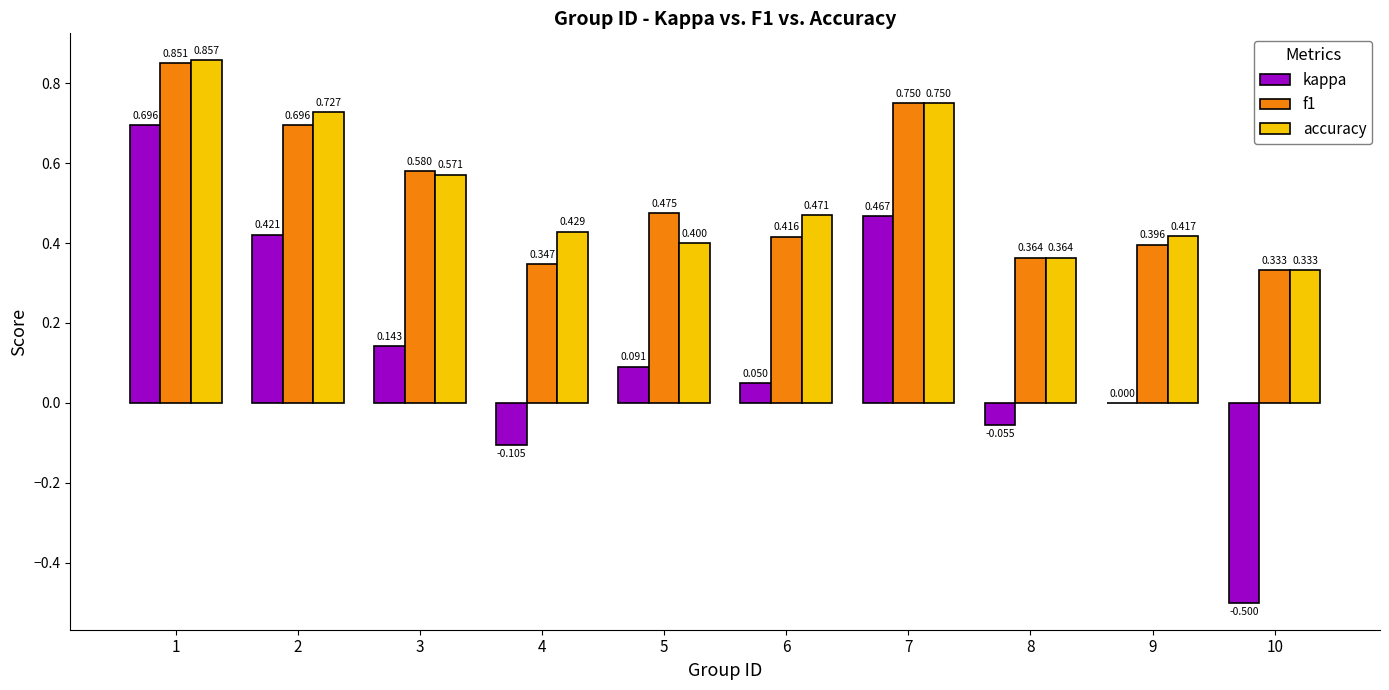

How many distinct data groups are displayed?

3